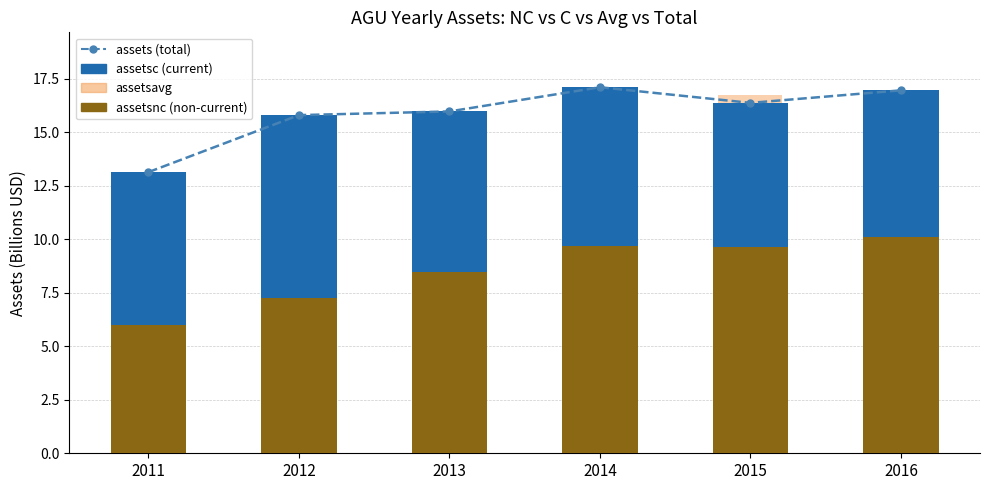

What is the sum of the assetsavg values at 2014 and 2012?

31.0